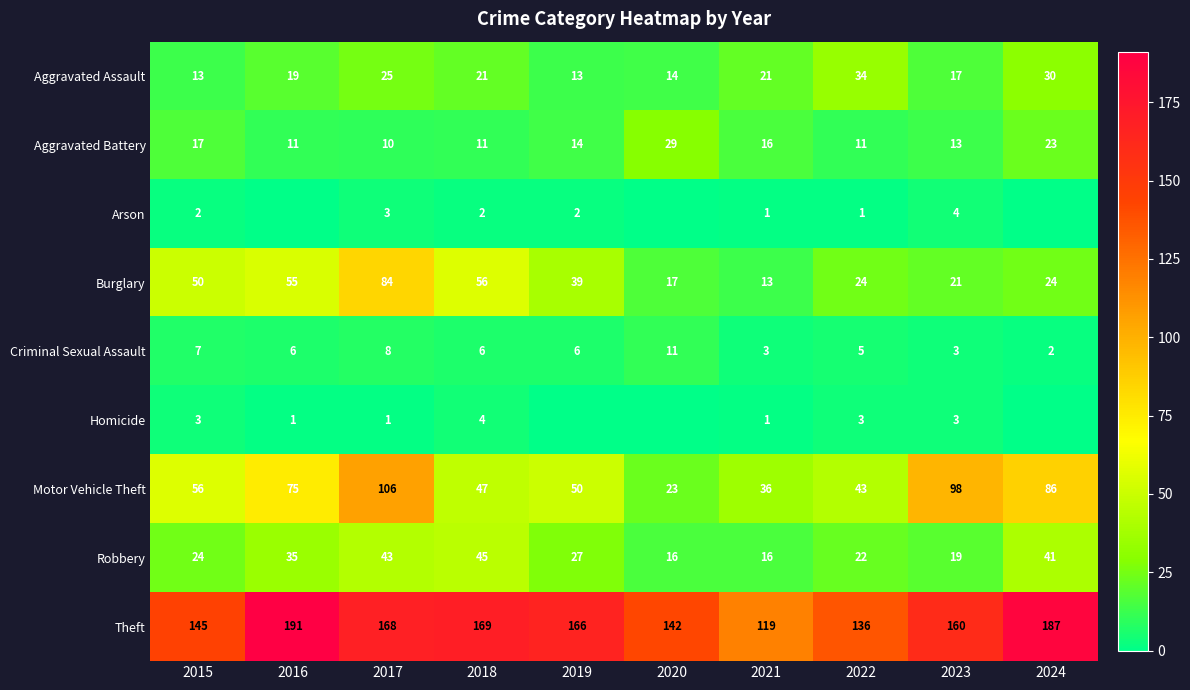

What is the difference between the Aggravated Battery values at 2019 and 2024?

9